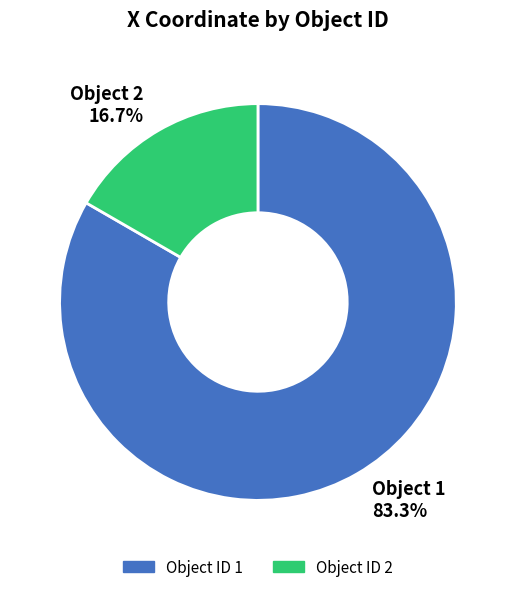

Between Object ID 2 and Object ID 1, which is larger?

Object ID 1